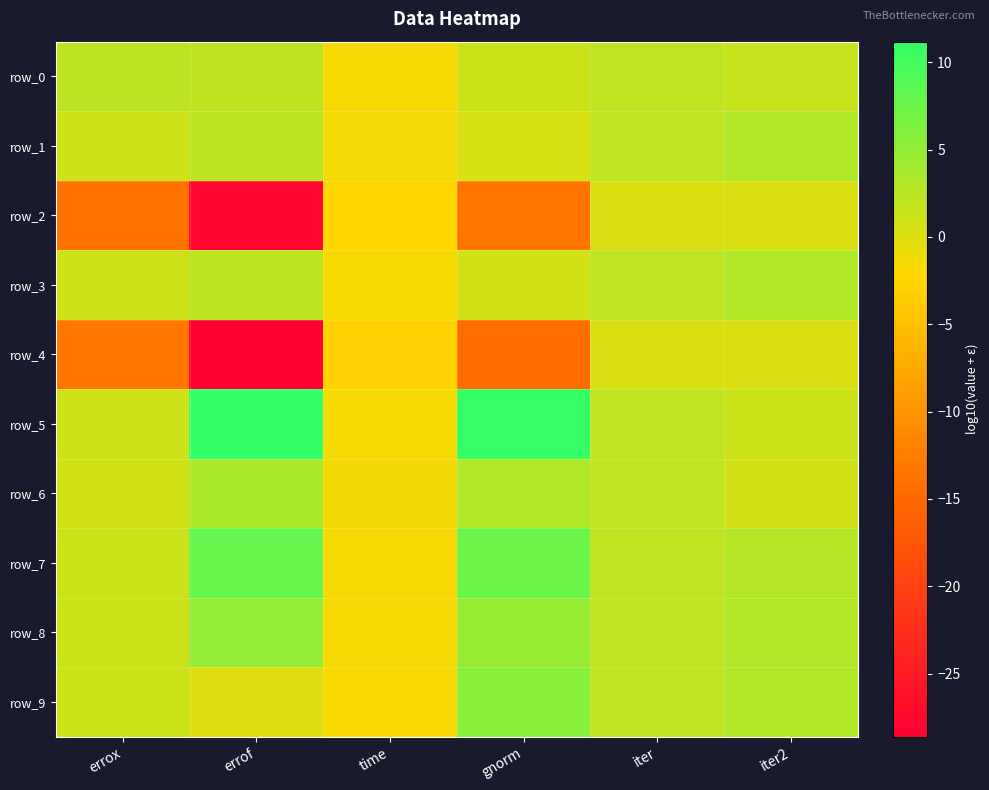

What value does the row_8 series have at errox?

1.2